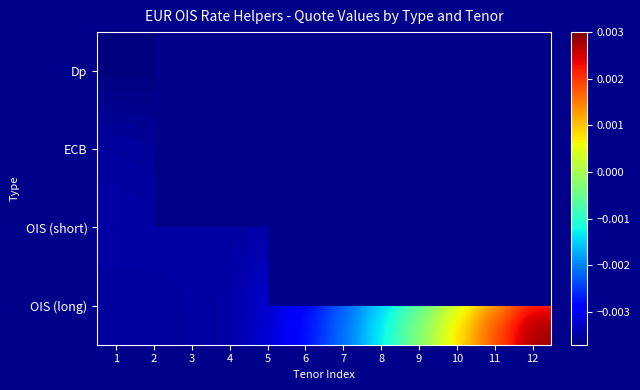

Rank the series at 10 from highest to lowest value.

OIS (long), Dp, ECB, OIS (short)